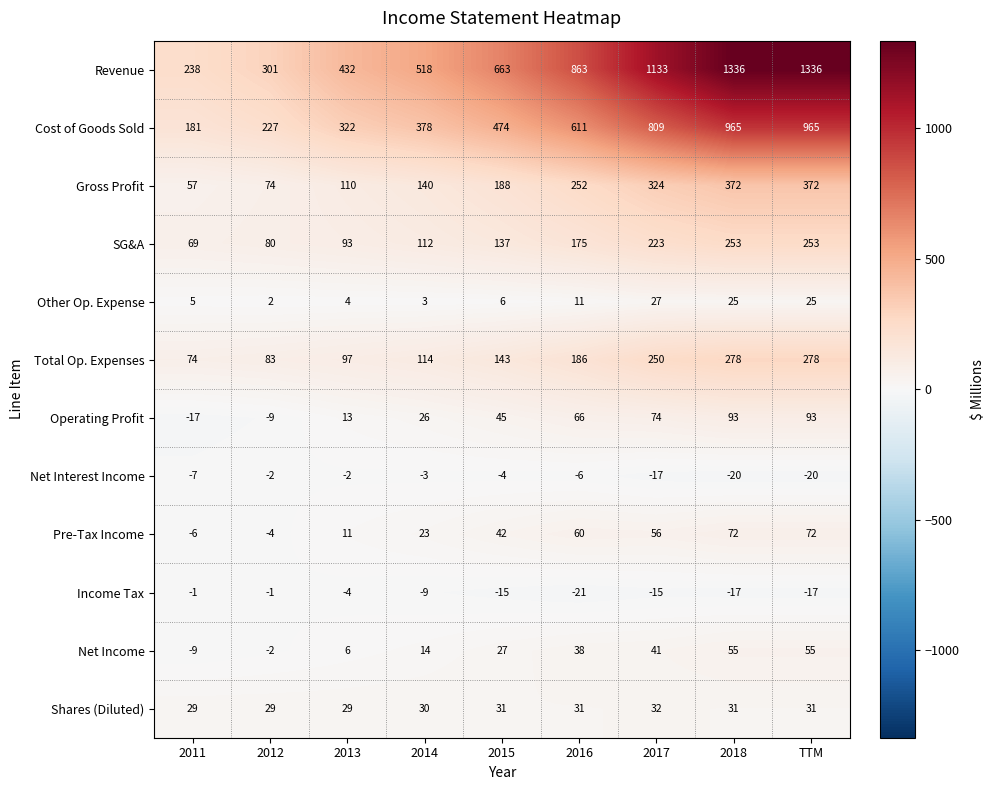

What is the greatest value displayed?

1336